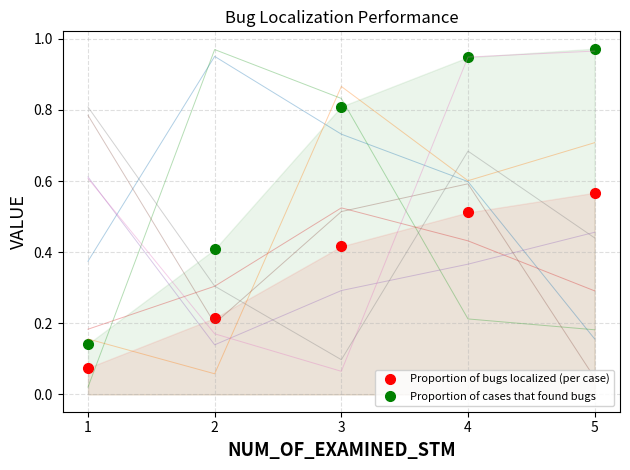

The Proportion of bugs localized (per case) series shows 0.2 at 2. True or false?

True